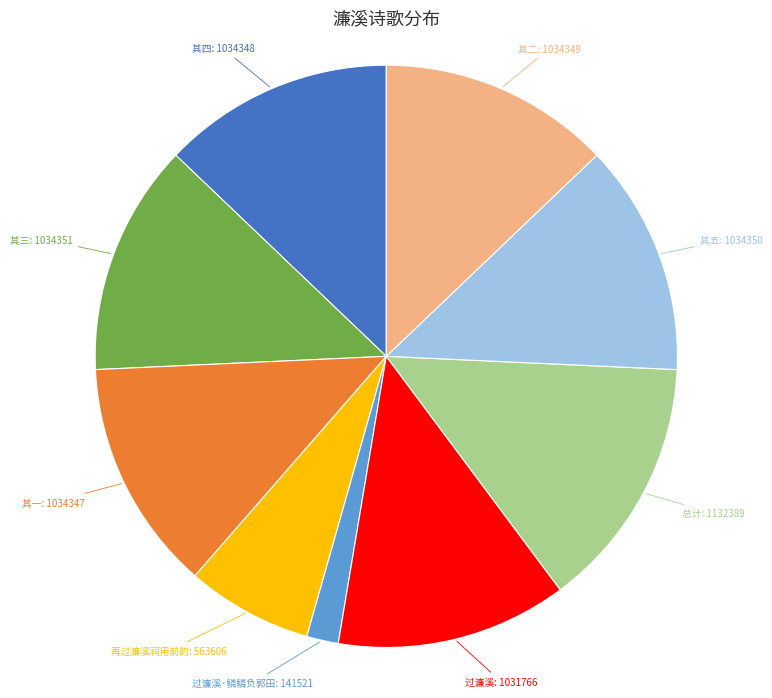

Is there any slice that represents more than half of the pie?

No